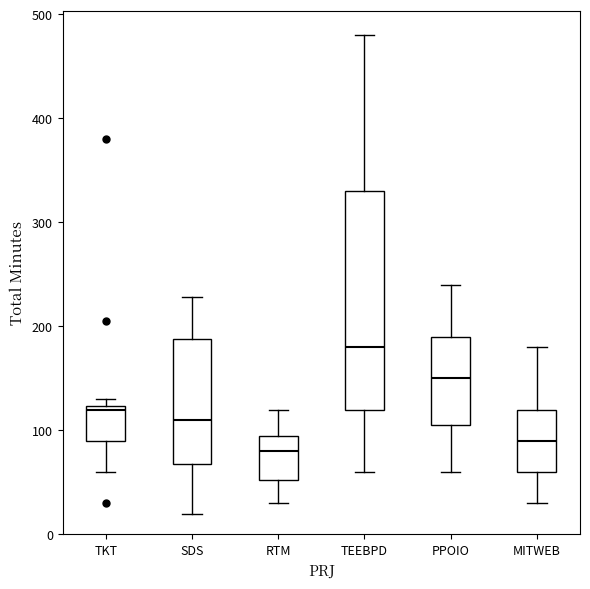

Which box is the tallest, from its lower edge to its upper edge?

TEEBPD